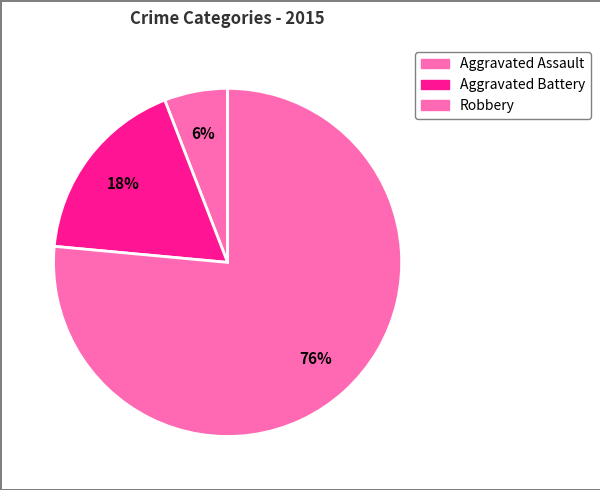

What is the majority slice?

Robbery